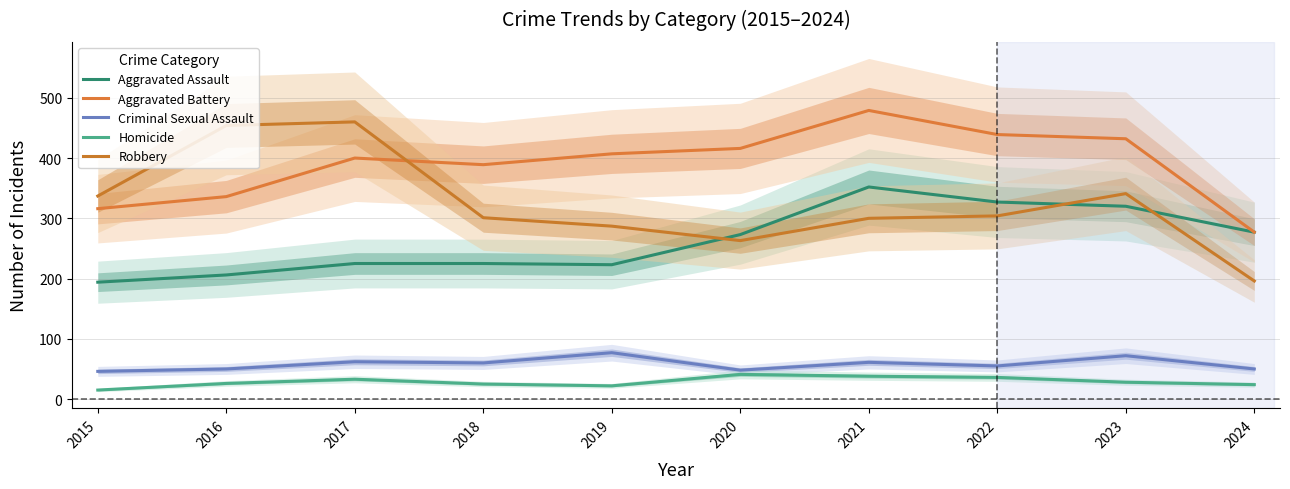

True or false: Aggravated Battery and Aggravated Assault cross at least once.

False